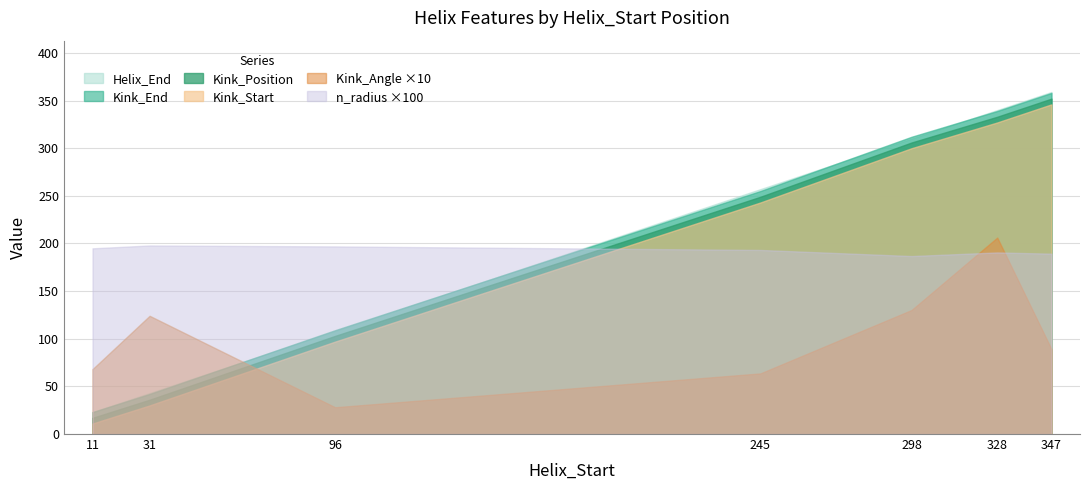

Reading left to right, list all the values displayed in this chart.

Helix_End: 11=23.0	31=43.0	96=108.0	245=257.0	298=310.0	328=340.0	347=359.0
Kink_Position: 11=17.0	31=36.0	96=103.0	245=249.0	298=306.0	328=333.0	347=352.0
Kink_Start: 11=11.0	31=30.0	96=97.0	245=243.0	298=300.0	328=327.0	347=346.0
Kink_End: 11=23.0	31=42.0	96=109.0	245=255.0	298=312.0	328=339.0	347=358.0
Kink_Angle: 11=6.8	31=12.4	96=2.8	245=6.4	298=13.0	328=20.6	347=8.9
n_radius: 11=1.9	31=2.0	96=2.0	245=1.9	298=1.9	328=1.9	347=1.9